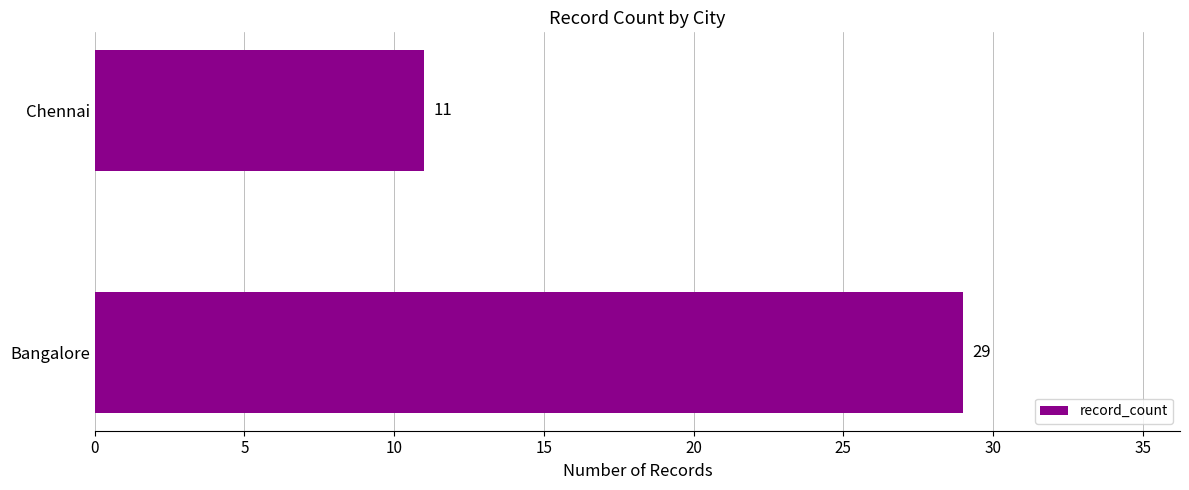

What is the difference between the maximum and minimum values?

18